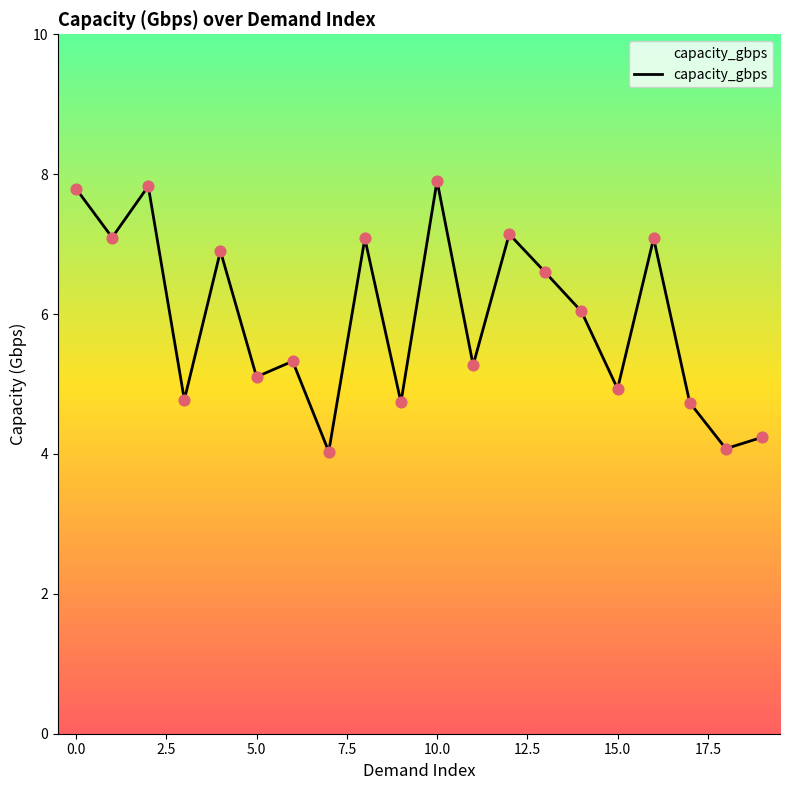

What is the minimum value shown in the chart?

4.0